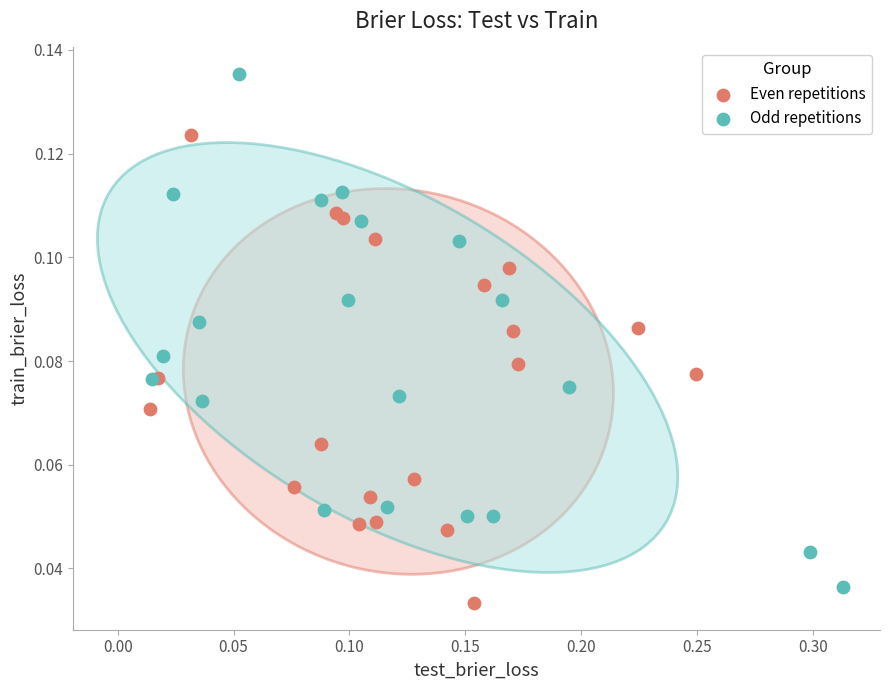

Which series contains the highest Y value?

Odd repetitions